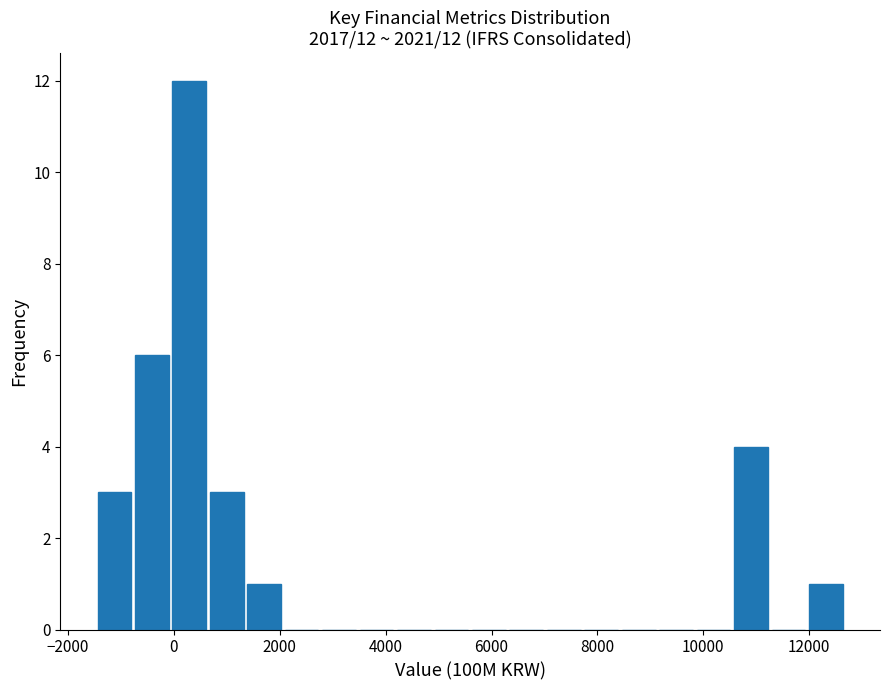

Read against the x-axis, roughly where is the centre of the tallest bar?

200